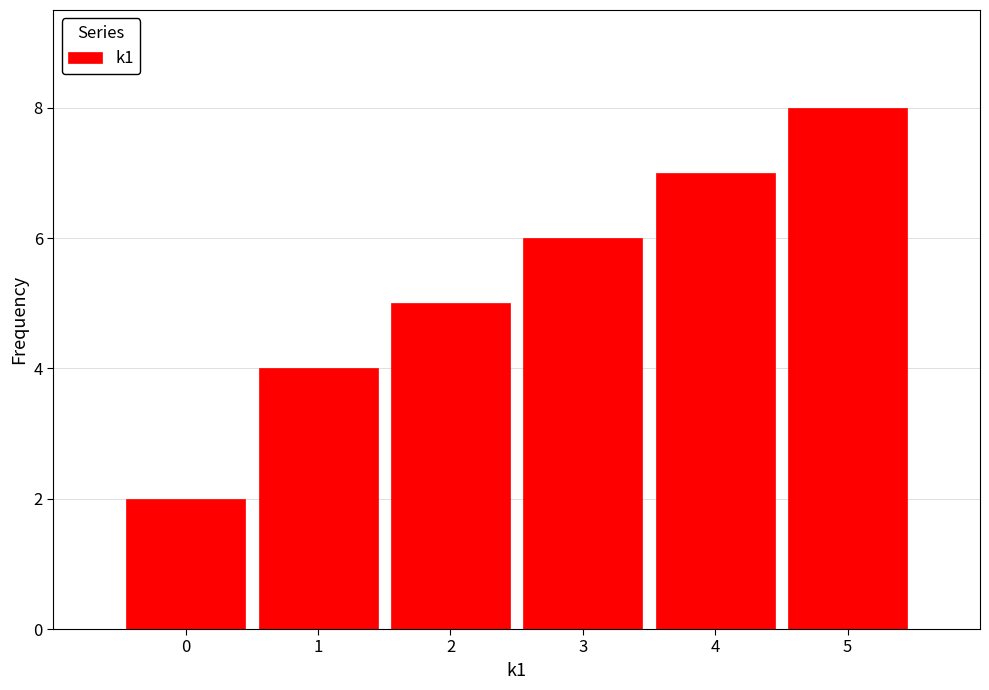

Reading right to left, list all the values displayed in this chart.

5=8	4=7	3=6	2=5	1=4	0=2